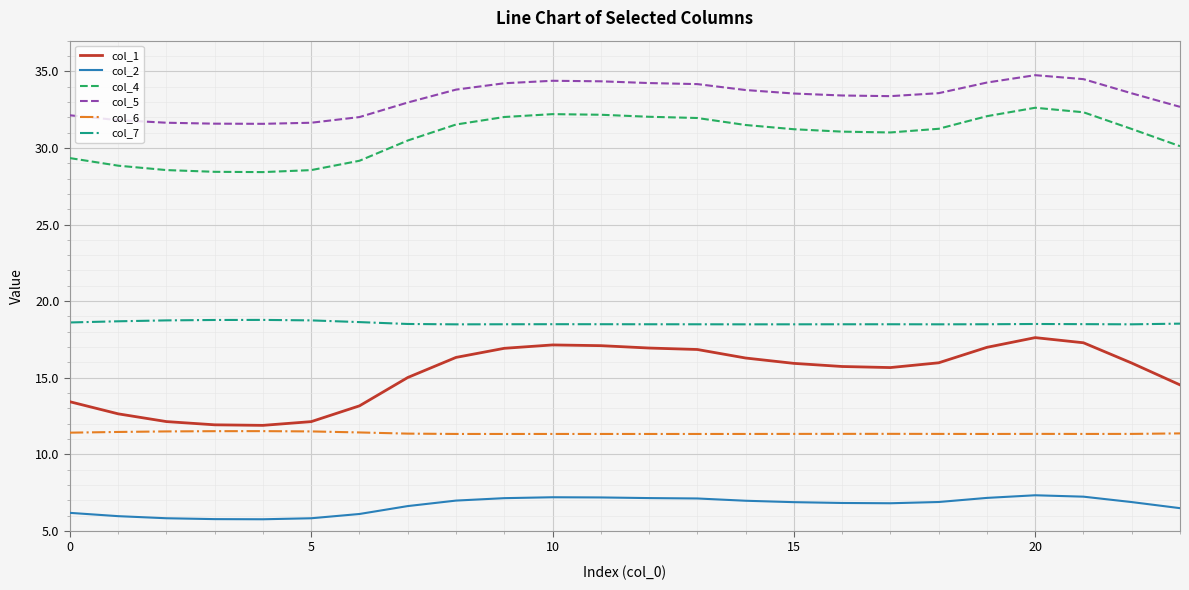

True or false: col_1 and col_4 intersect in this chart.

False